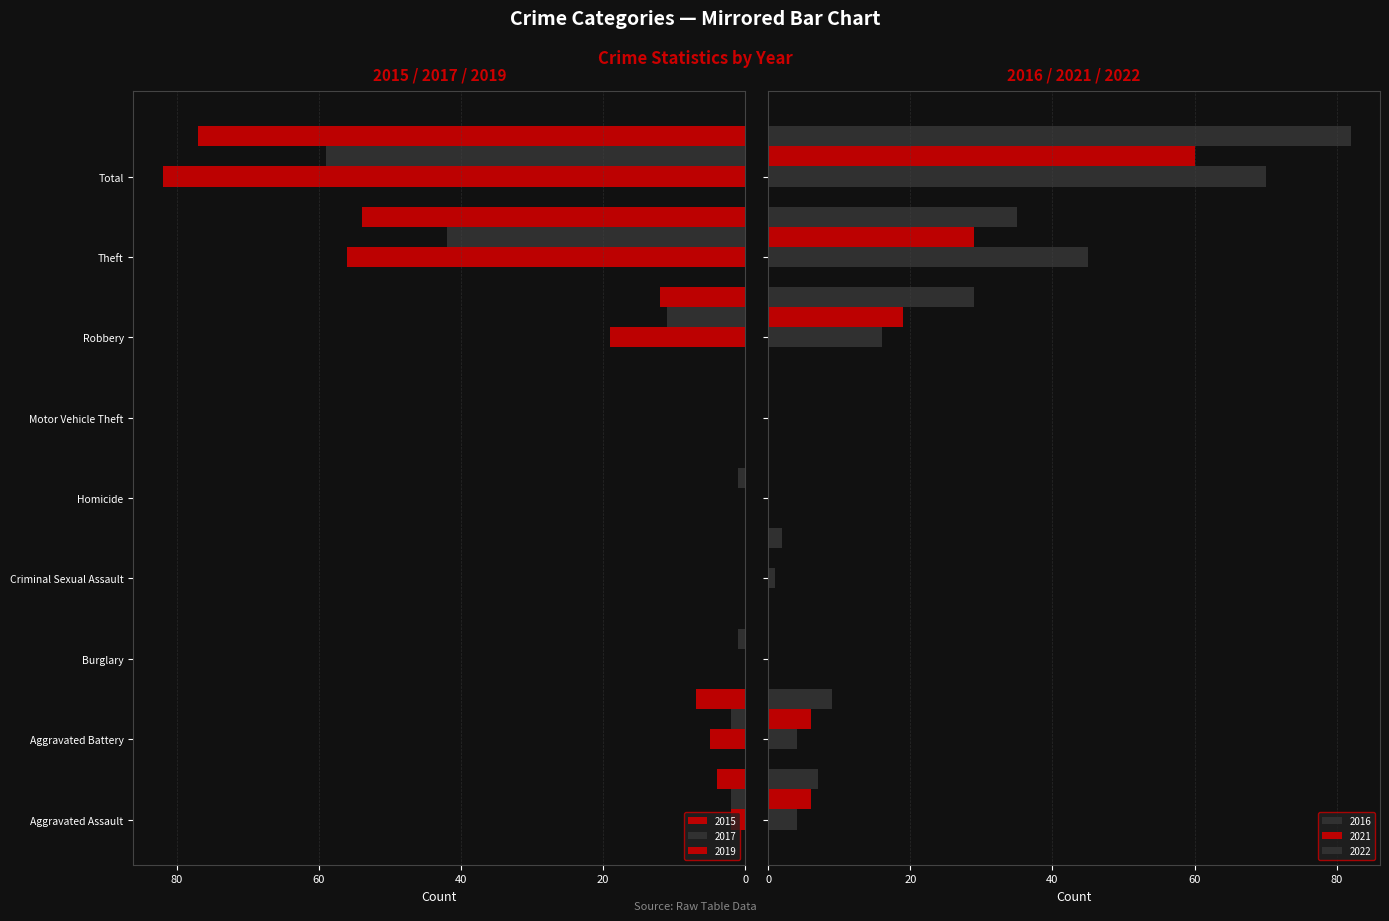

What is the label of the 9th bar from the right?

Aggravated Assault